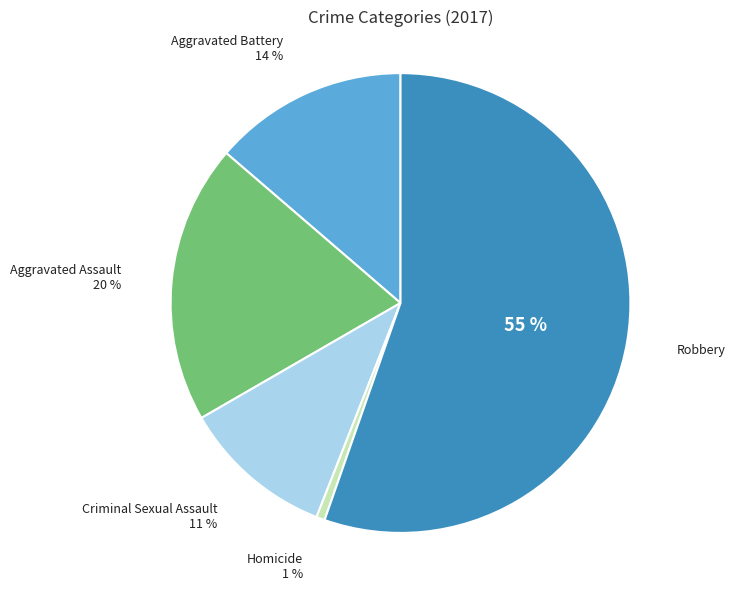

Combined, do Homicide and Aggravated Assault account for over 50%?

No